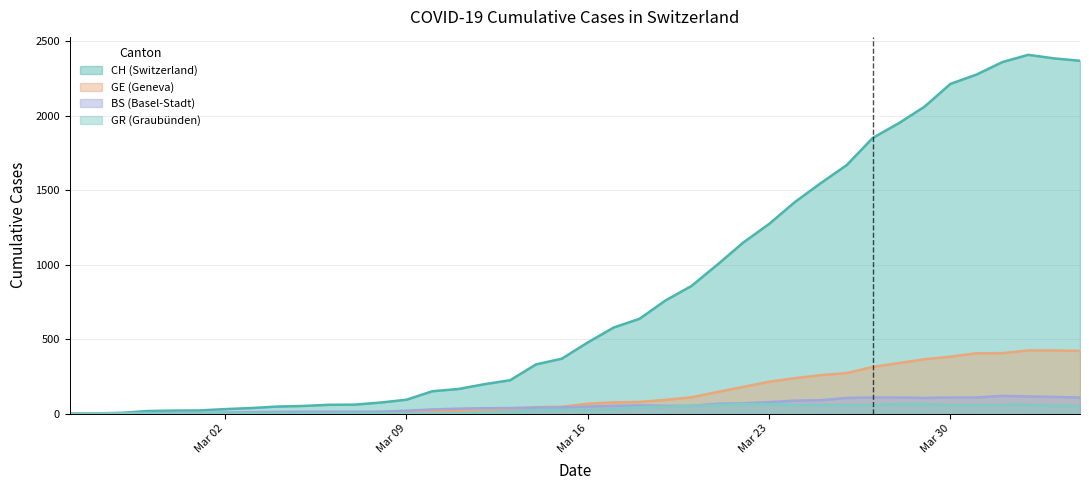

True or false: CH and BS cross at least once.

False